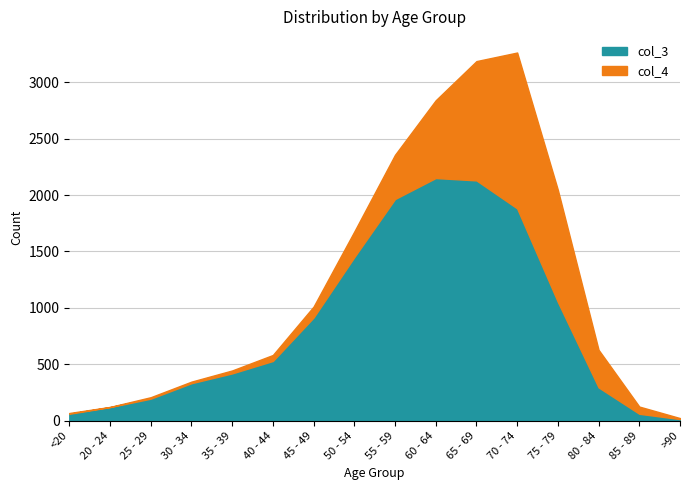

What is the spread (max minus min) of values at 35 - 39?

419